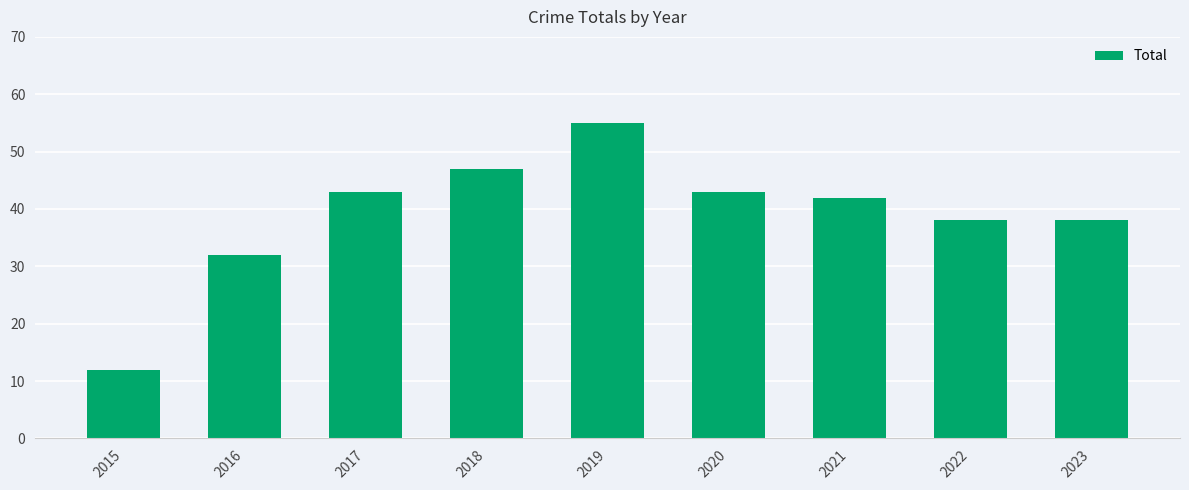

True or false: the data shows 38 at 2023.

True